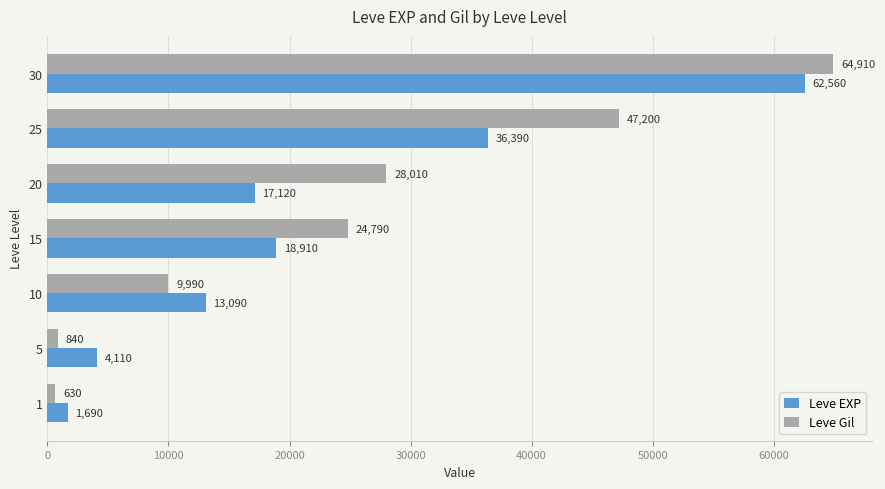

At which label is Leve EXP closest to 32125?

25